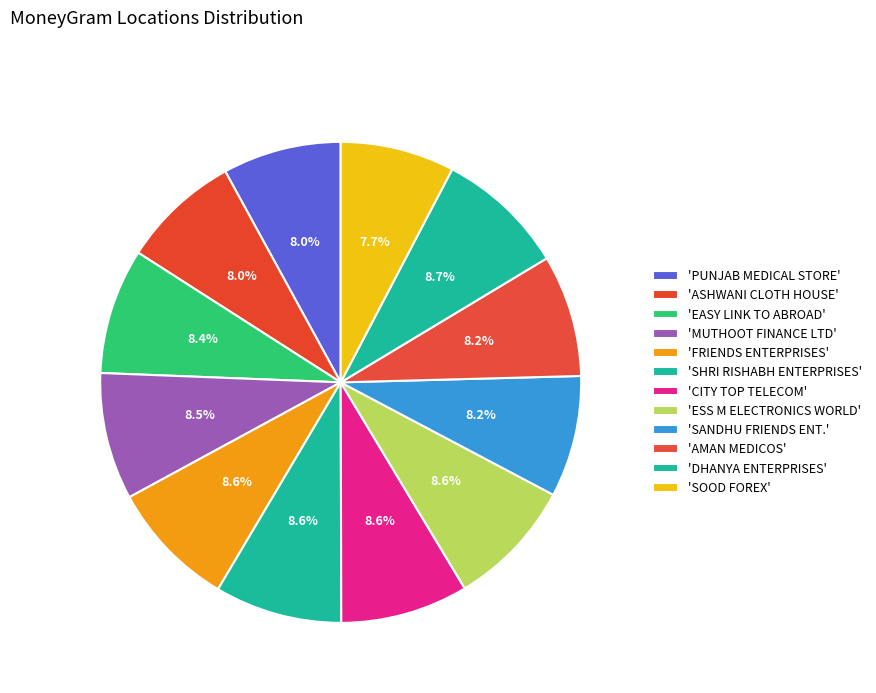

Count the number of slices in the pie.

12